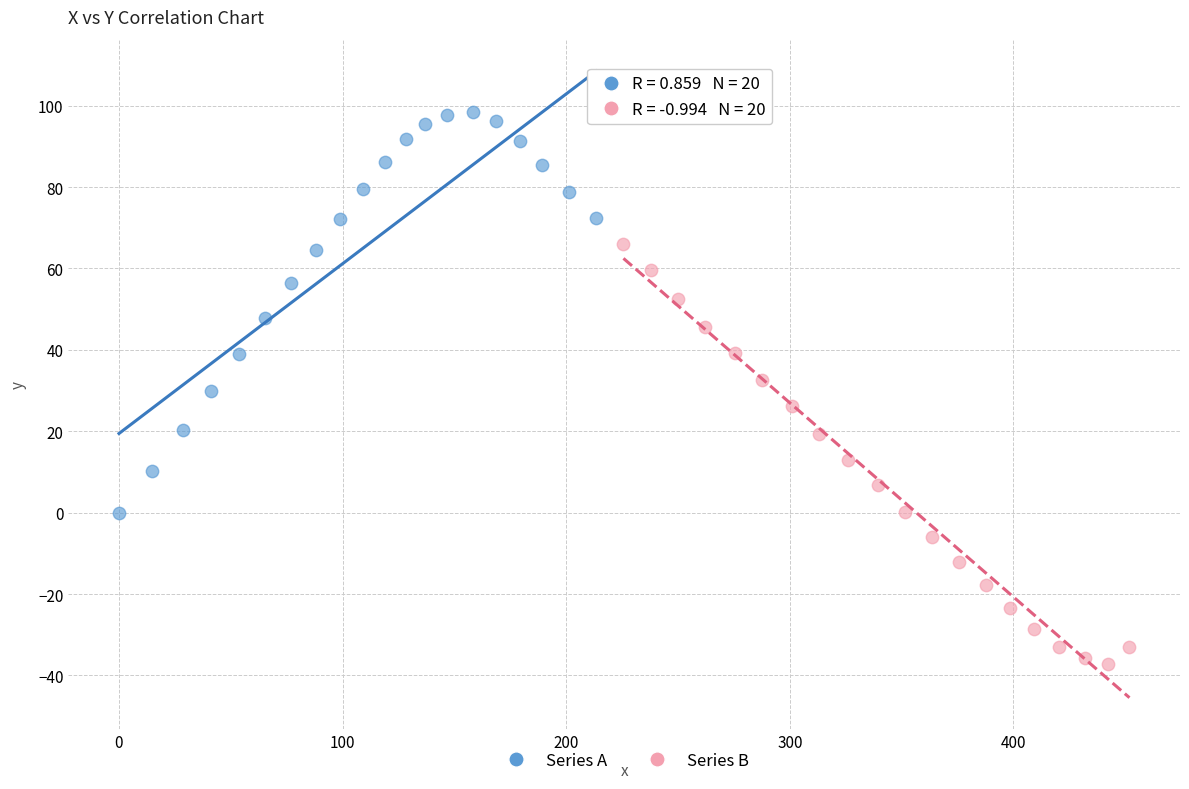

Which series contains the lowest Y value?

Series B